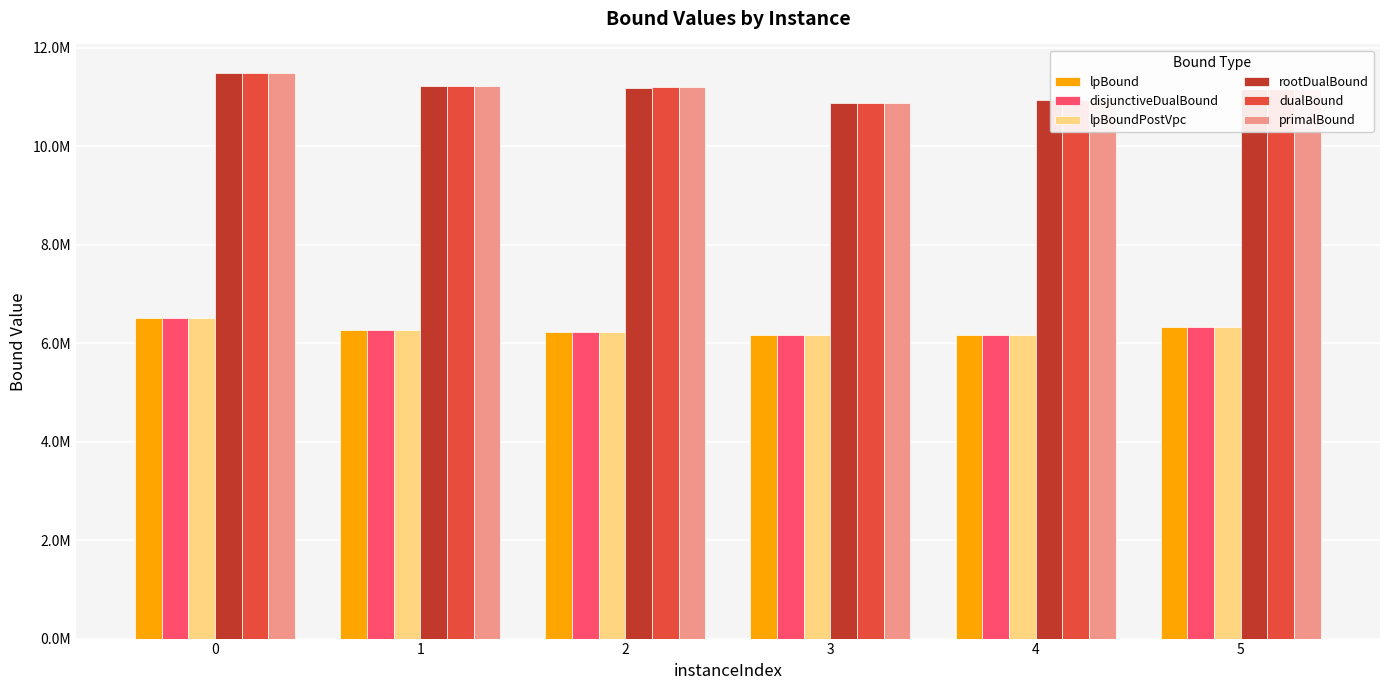

Are the bars horizontal?

No